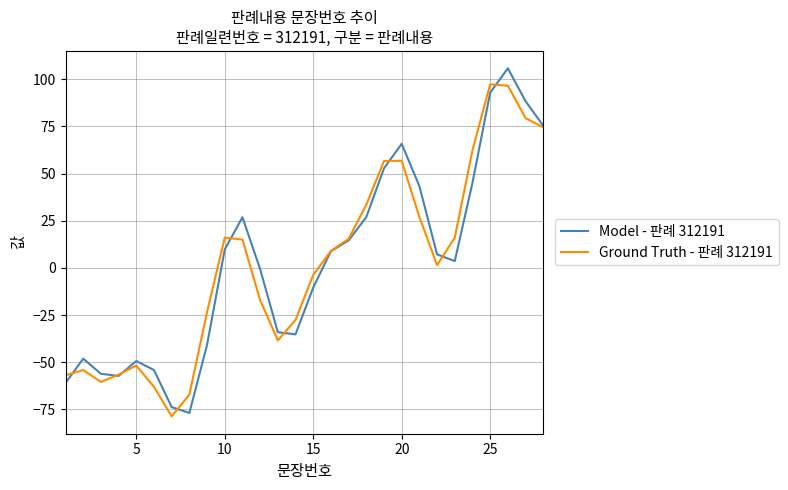

What is the smallest value displayed?

-78.7